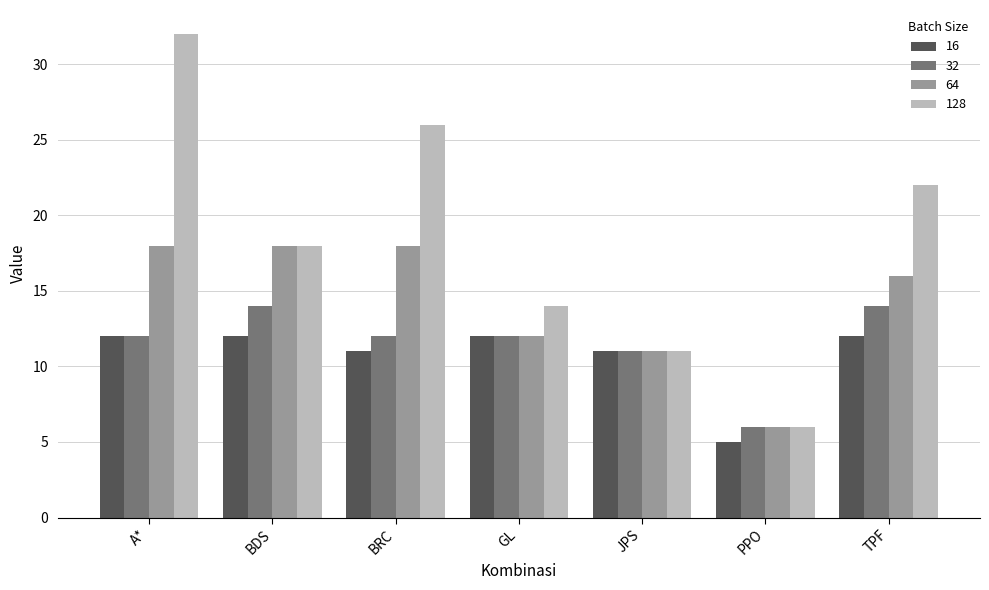

What is the average value of the 128 series?

18